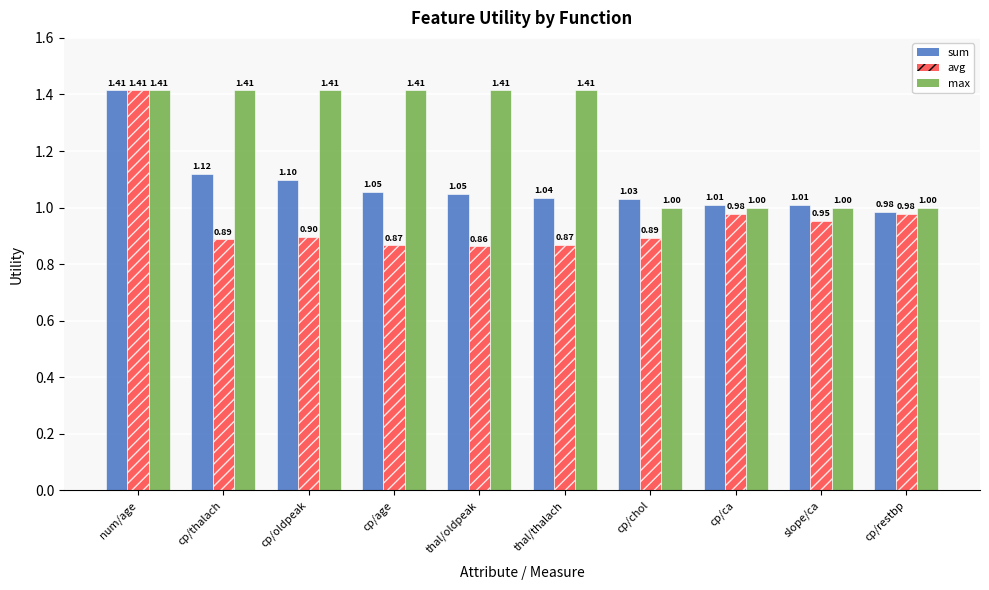

What is the sum of all sum values?

10.8